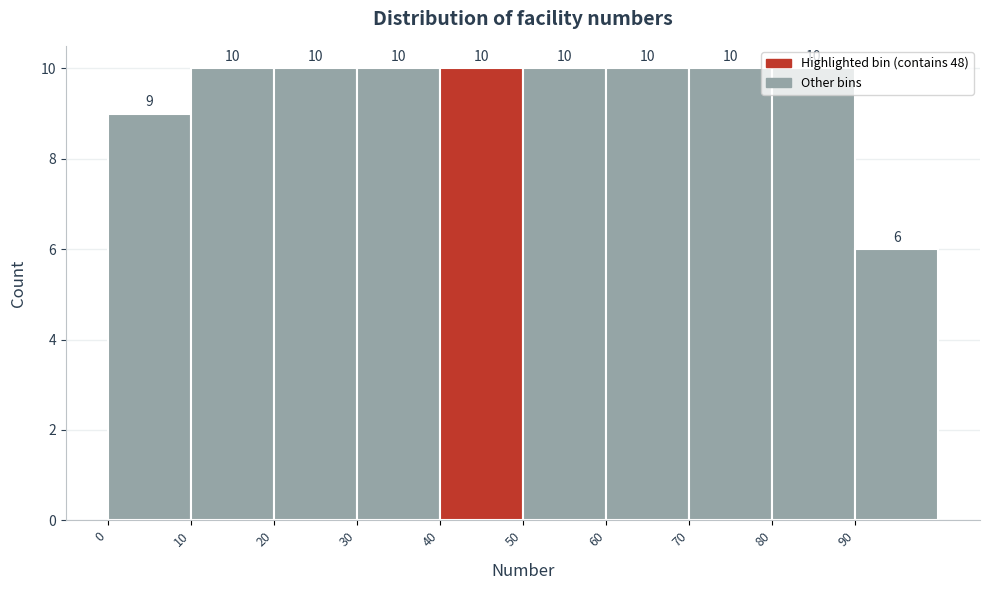

What is the height of the bar covering 10 to 20 on the x-axis?

10